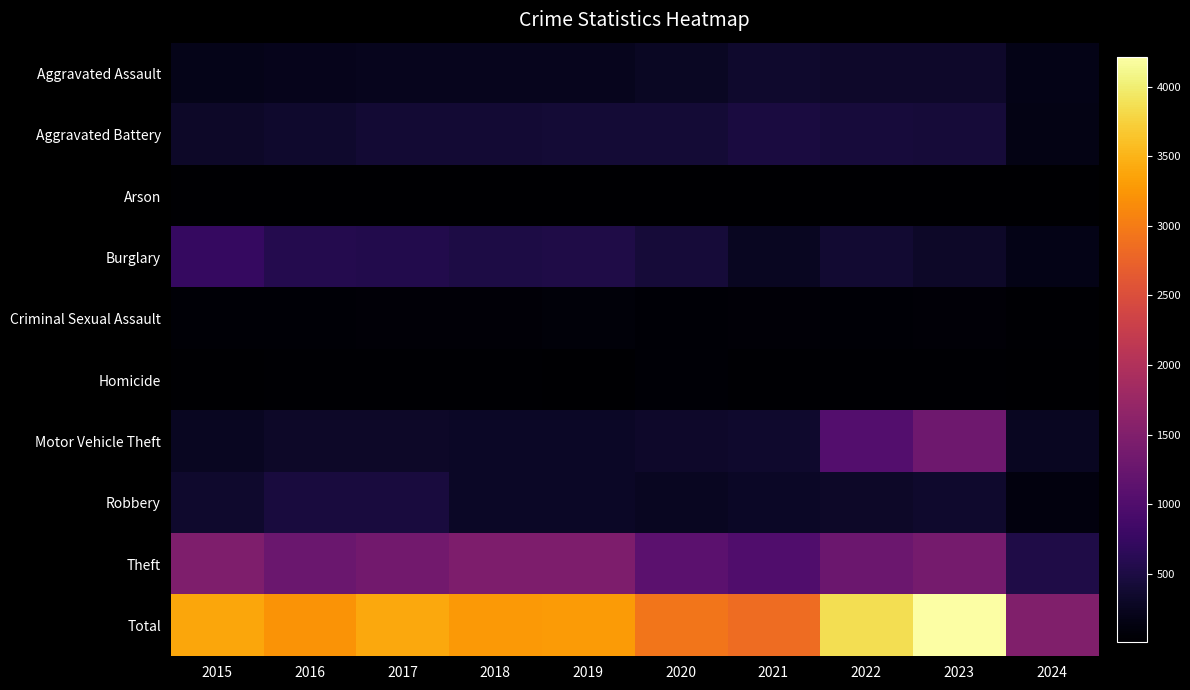

At how many categories does at least one series exceed 4079?

1